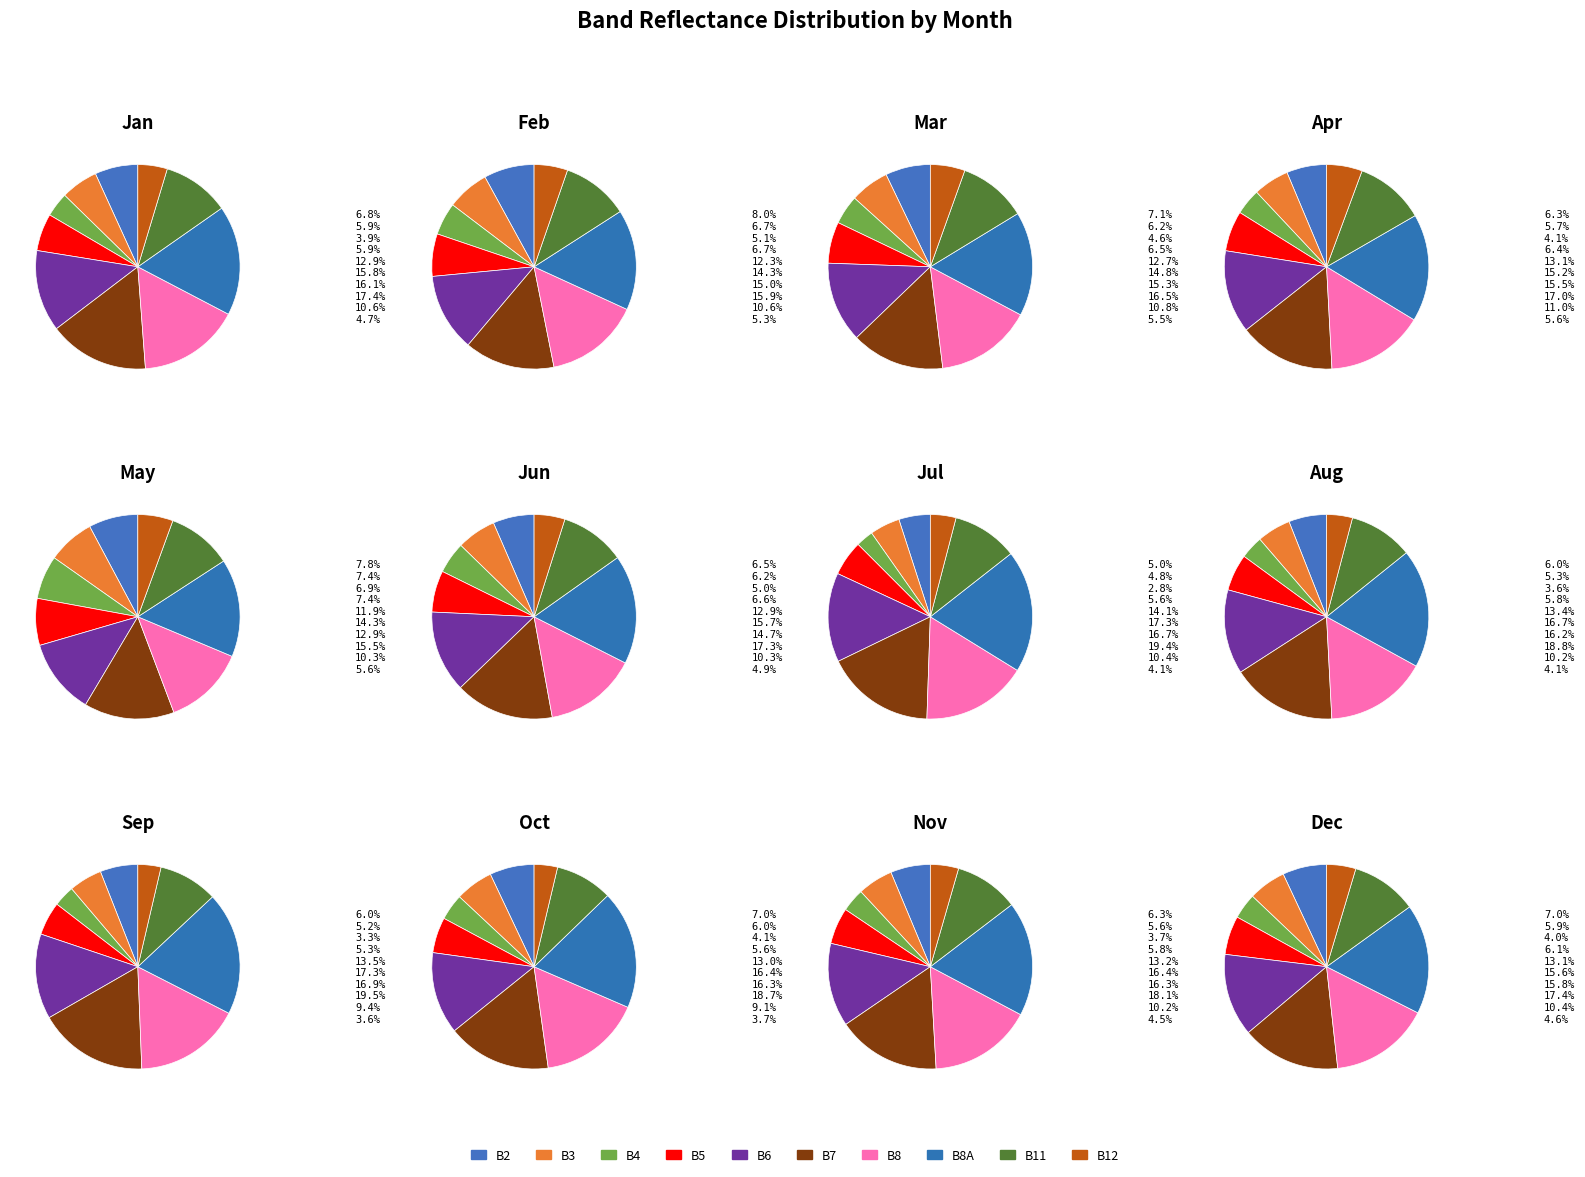

How many segments does this pie chart have?

10